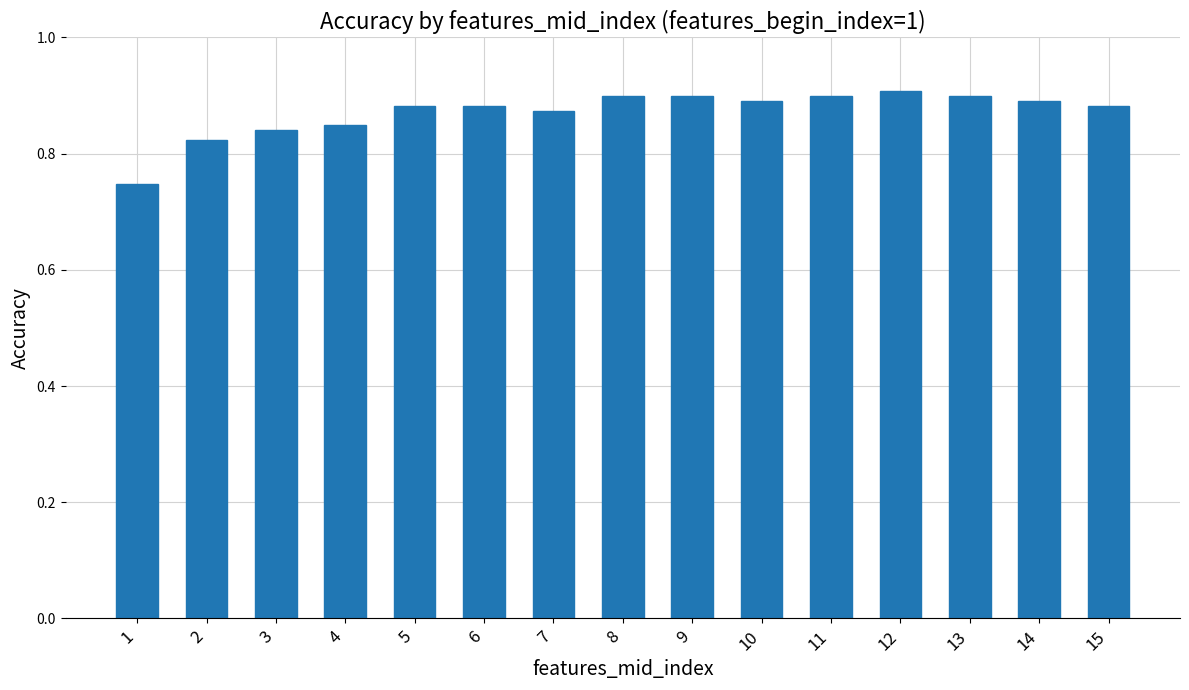

Between 4 and 5, which is larger?

5